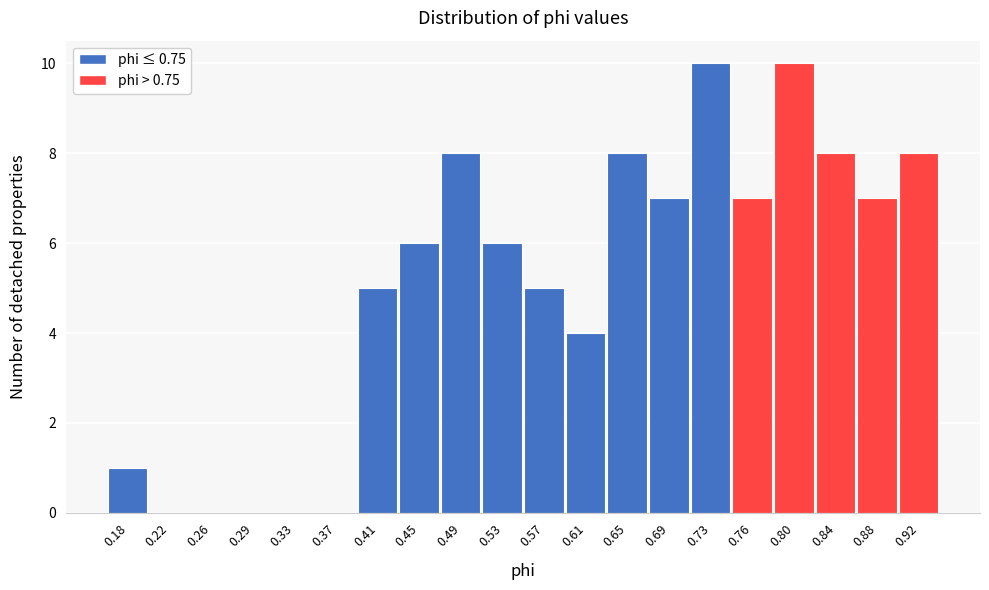

Reading right to left, what are all the values shown in this chart?

0.92=8	0.88=7	0.84=8	0.80=10	0.76=7	0.73=10	0.69=7	0.65=8	0.61=4	0.57=5	0.53=6	0.49=8	0.45=6	0.41=5	0.37=0	0.33=0	0.29=0	0.26=0	0.22=0	0.18=1